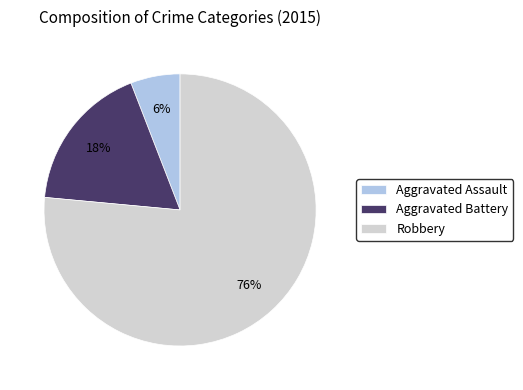

Rank the categories by value from lowest to highest.

Aggravated Assault, Aggravated Battery, Robbery